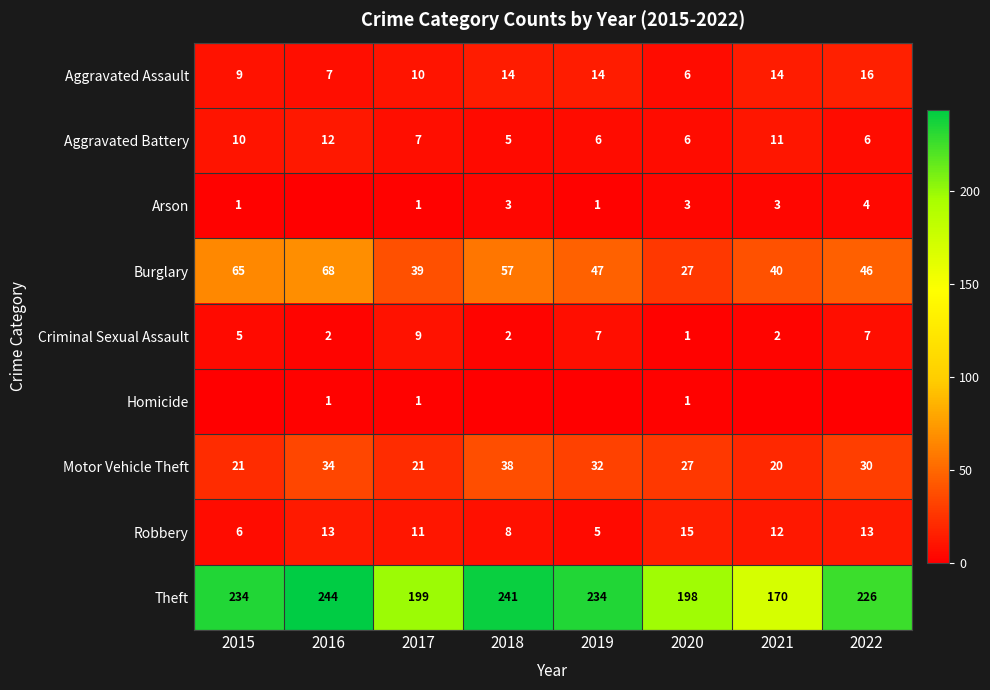

What is the difference between the Aggravated Assault values at 2015 and 2022?

7